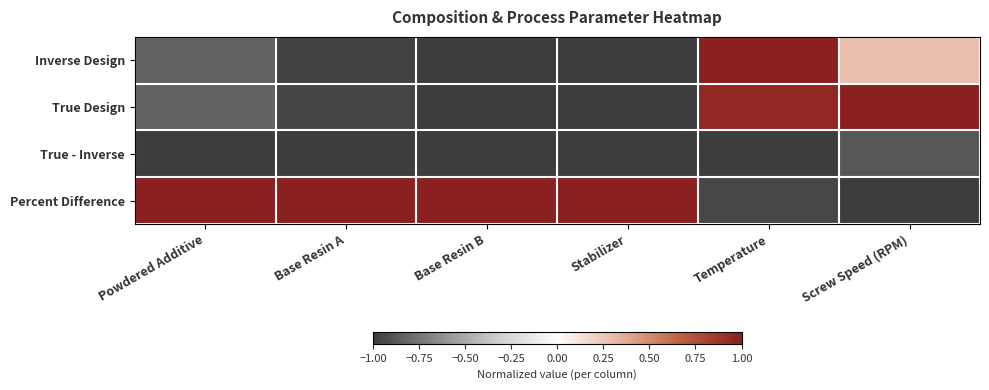

Rank the series at Base Resin B from highest to lowest value.

Percent Difference, Inverse Design, True Design, True - Inverse